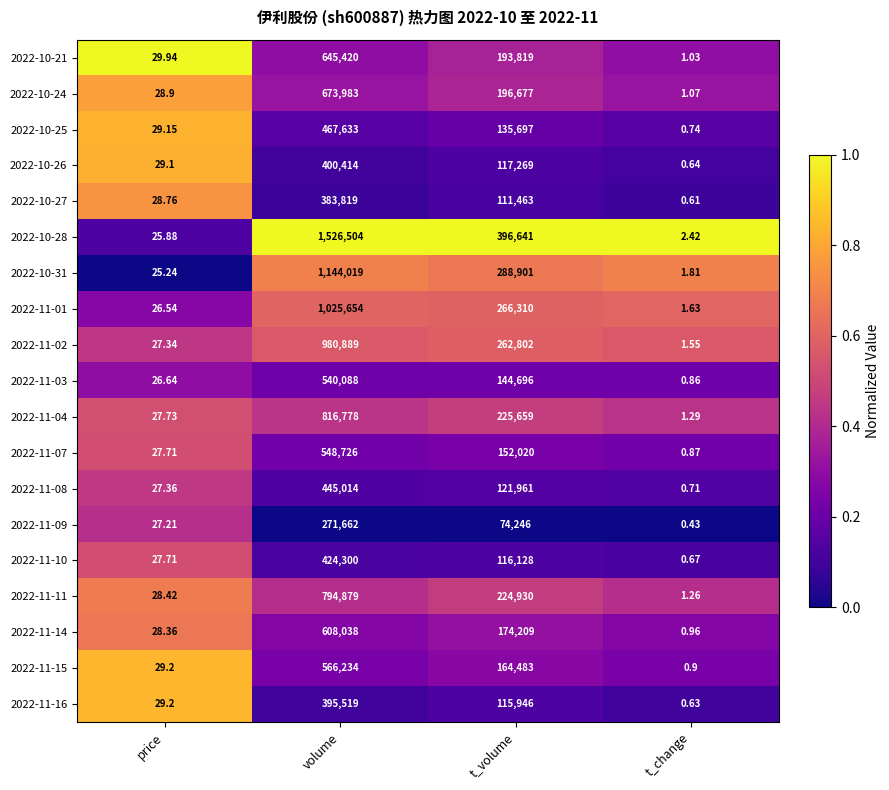

Which category has the lowest value in the 2022-11-09 series?

t_change